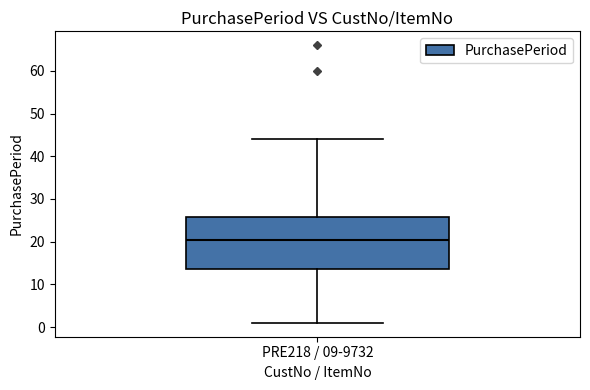

Read this box plot against the y-axis: the position of the median line, the range covered by the box, and the ends of both whiskers. The values are not printed on the chart, so give them approximately, as read against the axis.

median 21, box 14 to 26, whiskers 1 to 44